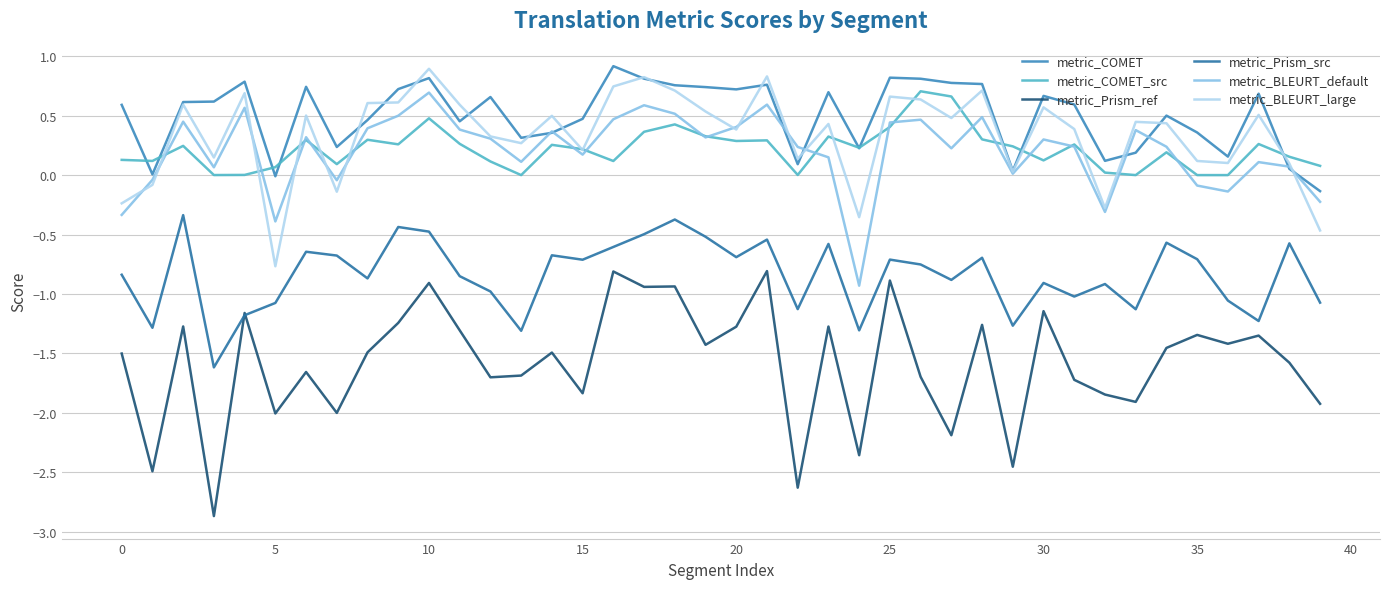

Does the chart display data point markers on the line(s)?

No